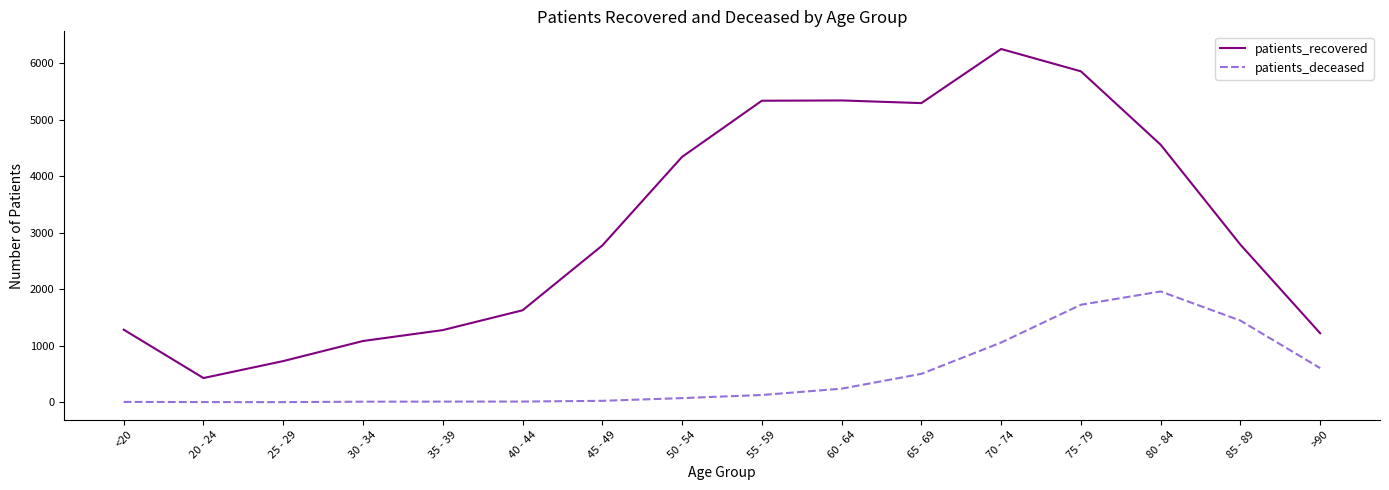

What is the highest value of the patients_recovered series?

6247